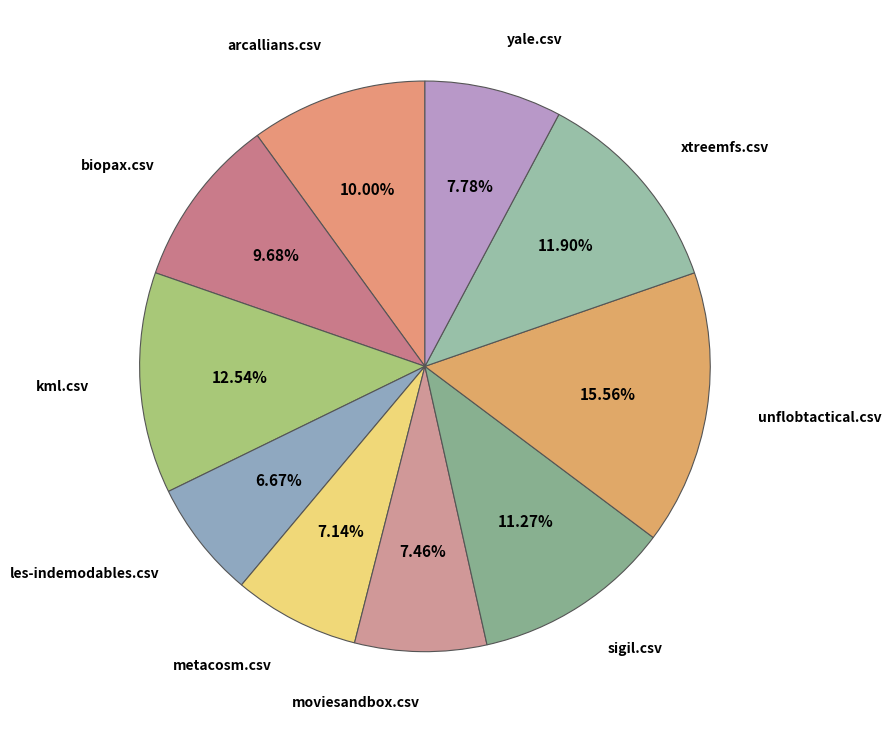

Count the number of slices in the pie.

10